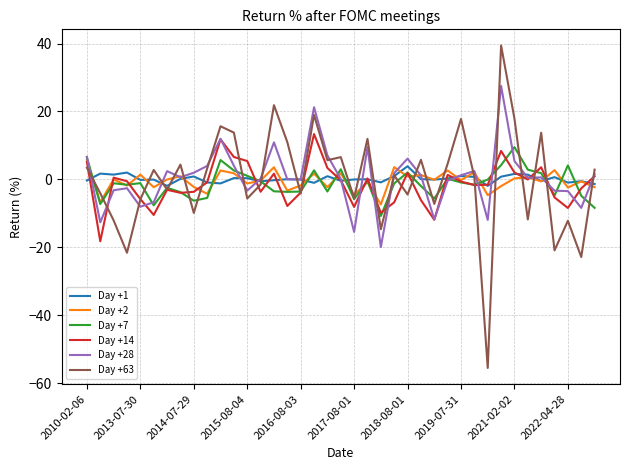

Which series has the widest spread of values?

Day +63